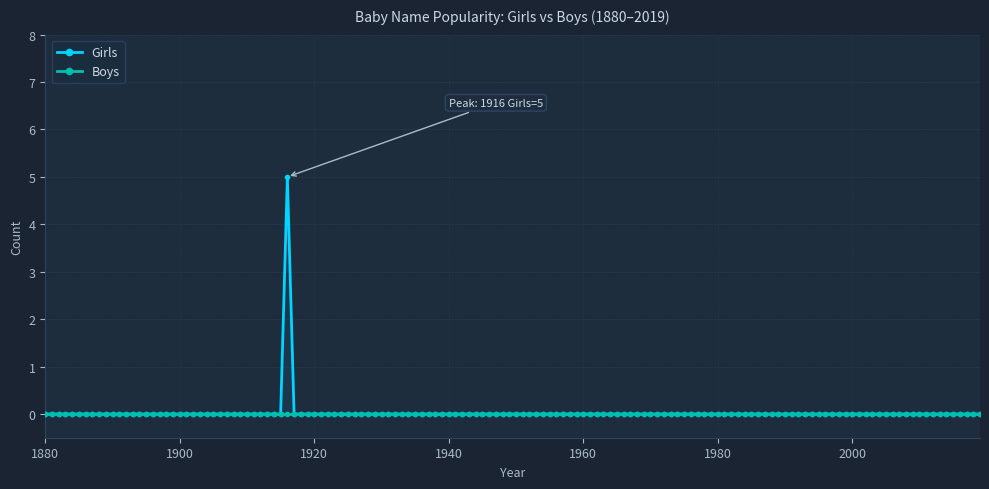

Rank the series at 1980 from highest to lowest value.

Girls, Boys